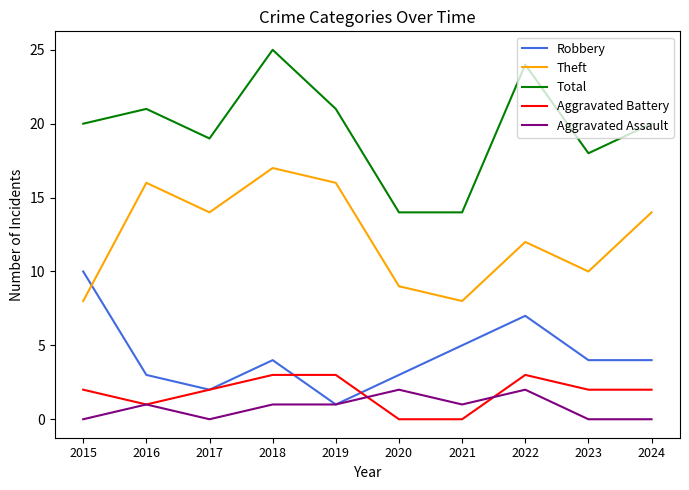

How many lines are shown in the chart?

5